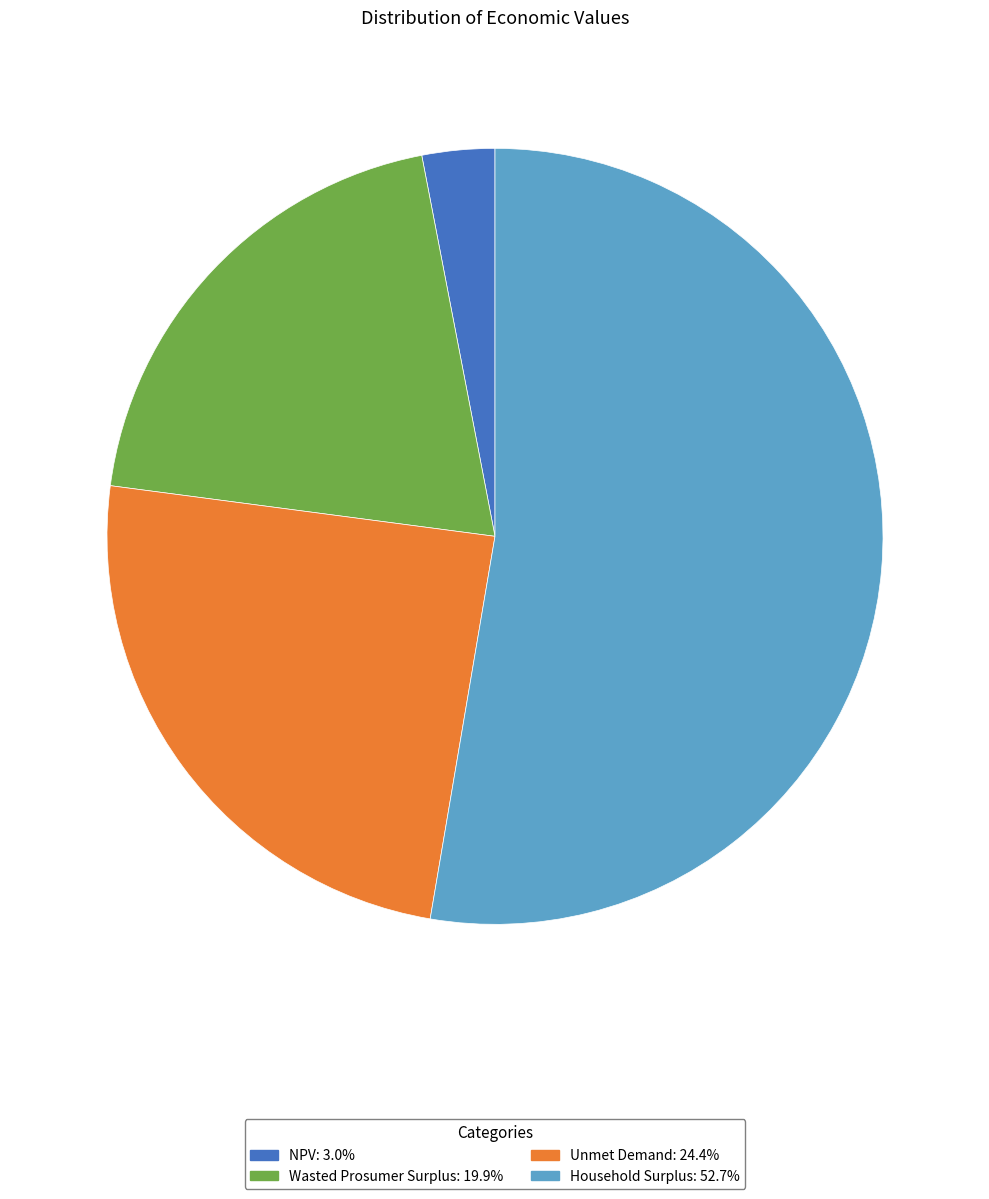

Count the number of slices in the pie.

4